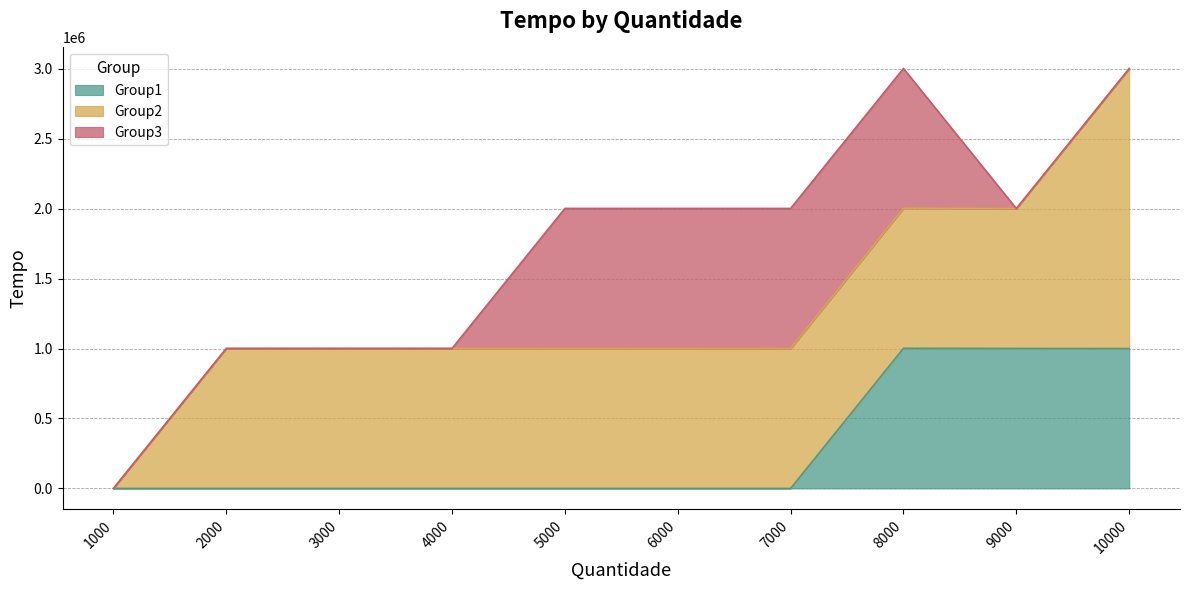

Between 7000 and 8000, which series saw the biggest shift?

Group1